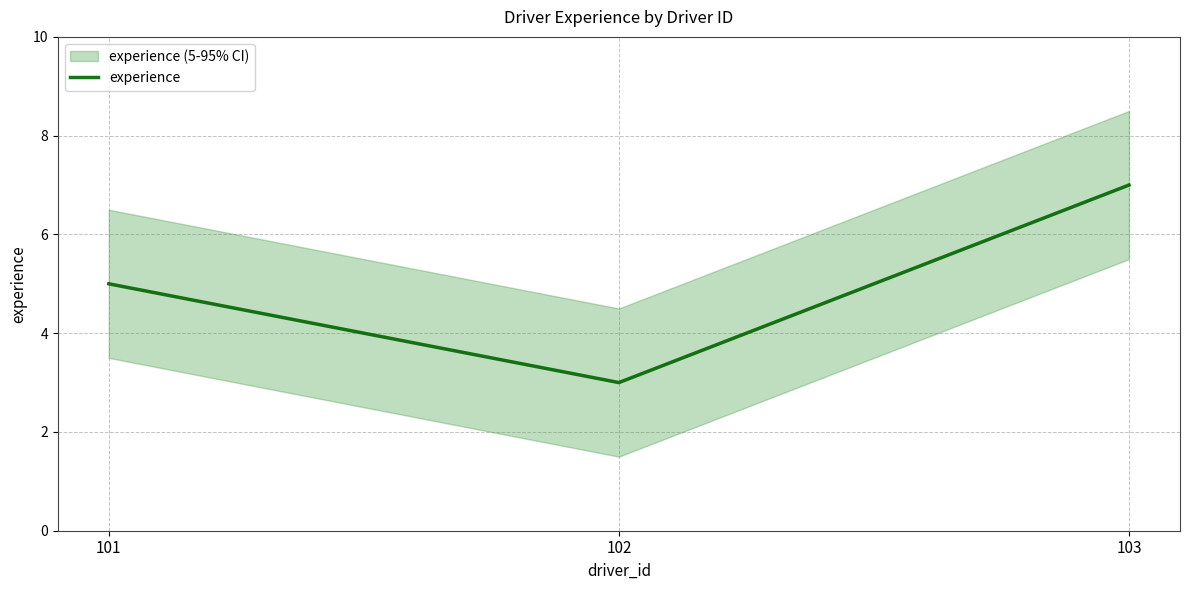

Rank the categories by value from lowest to highest.

102, 101, 103